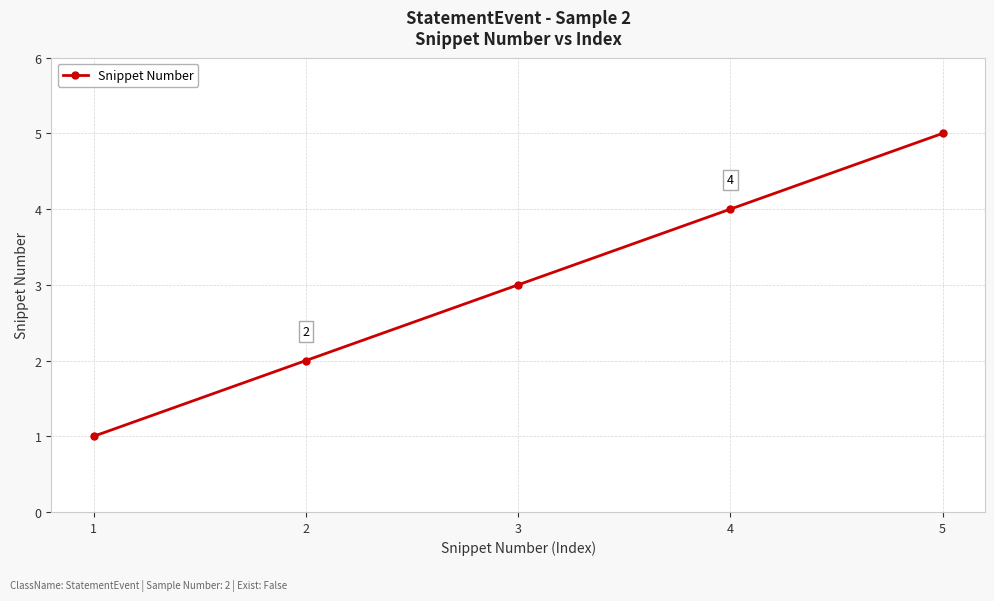

Is it true that the value at 1 is 2?

False